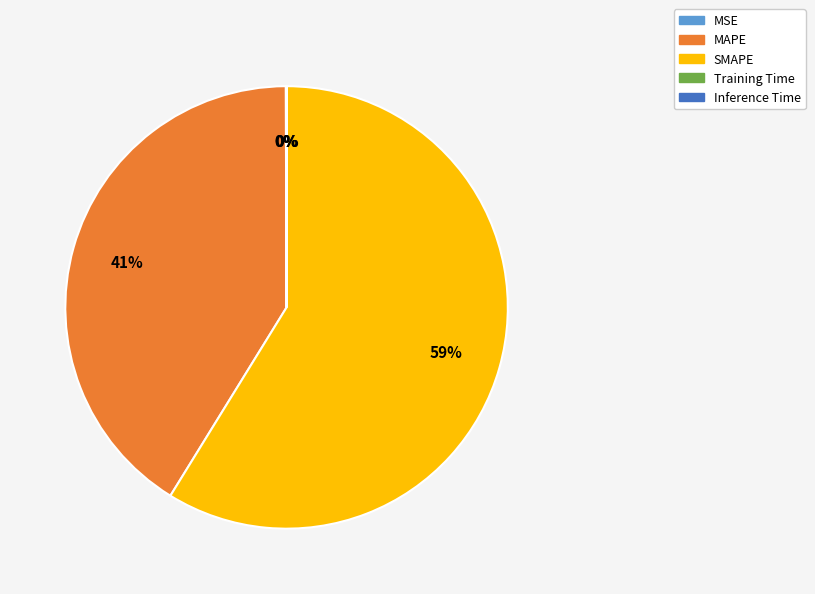

What is the majority slice?

SMAPE